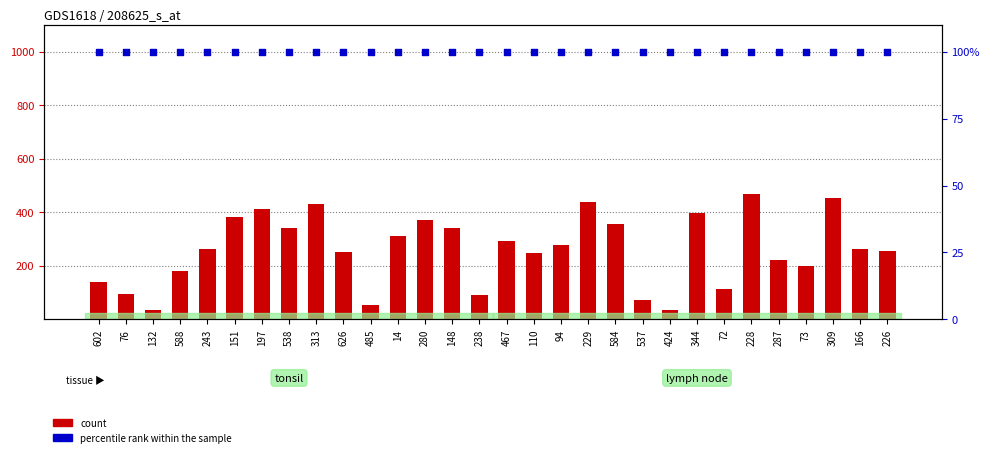

At how many categories does at least one series exceed 67?

30